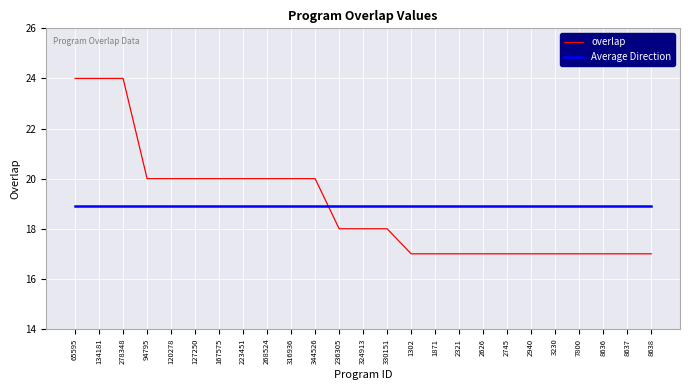

Which series ends up on top after the final intersection of Average Direction and overlap?

Average Direction